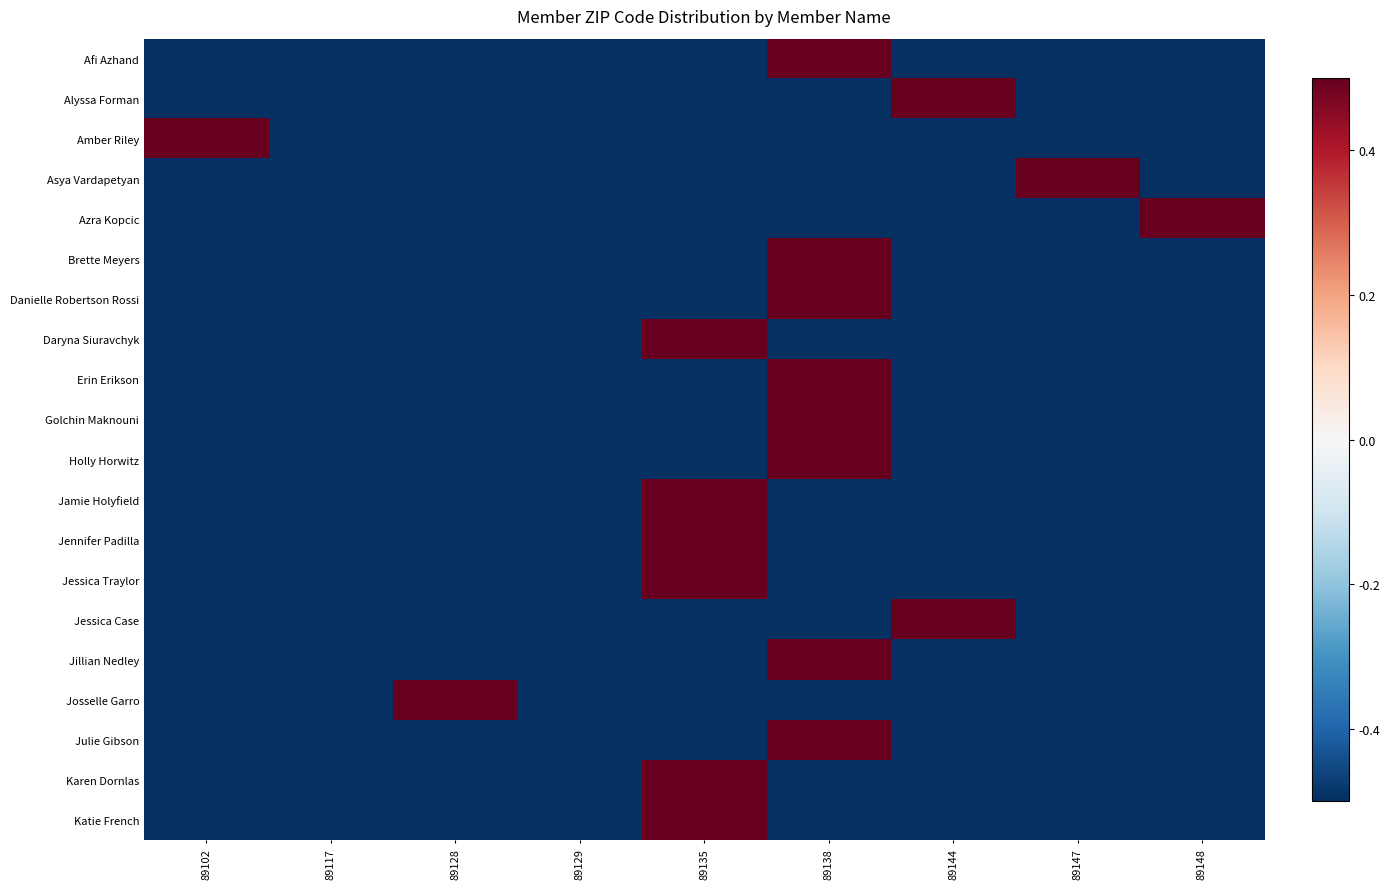

At which category is the sum across all series the highest?

89138